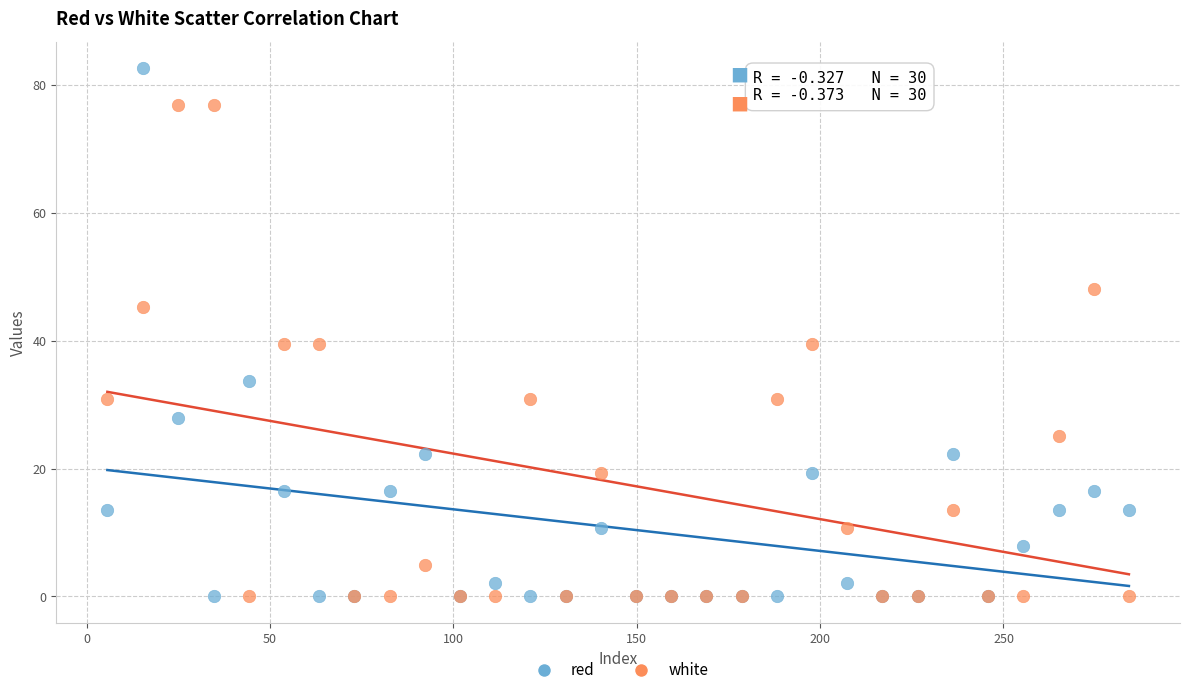

Which series has the largest Y range (max minus min)?

red